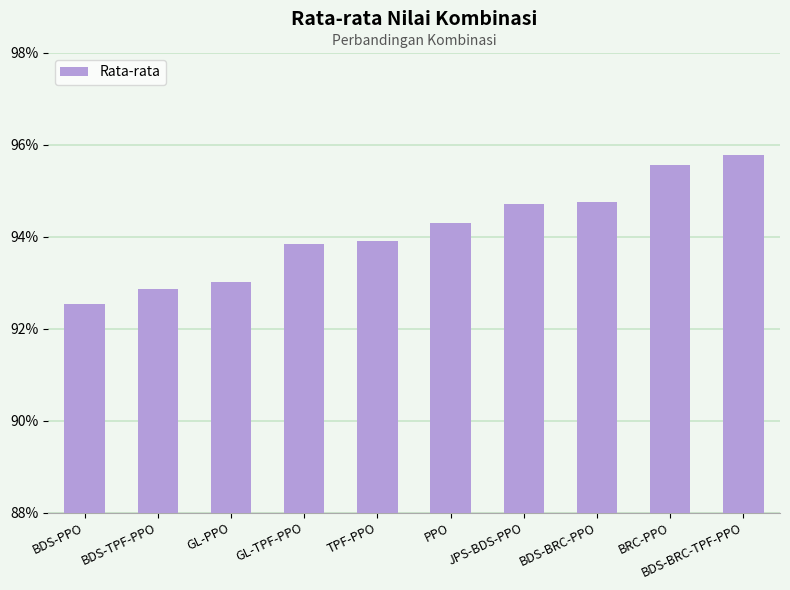

Is it true that the value at BRC-PPO is 95.6?

True